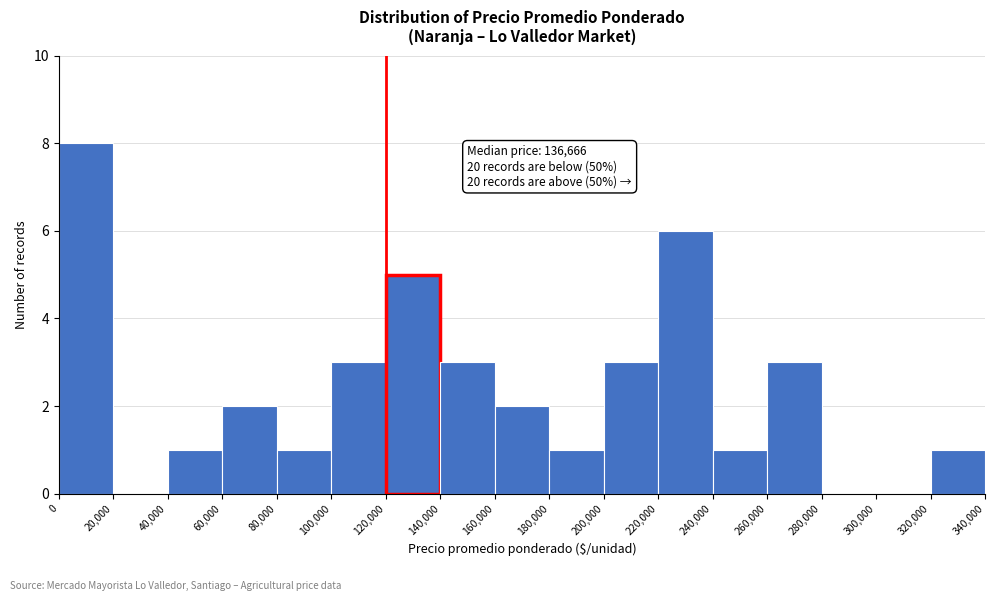

Over which range of the x-axis is the bar tallest?

0 to 20,000